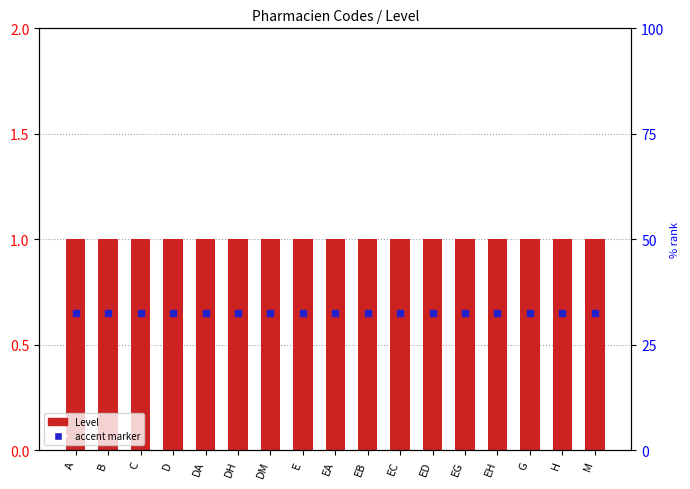

What is the total value across all series at DM?

1.6